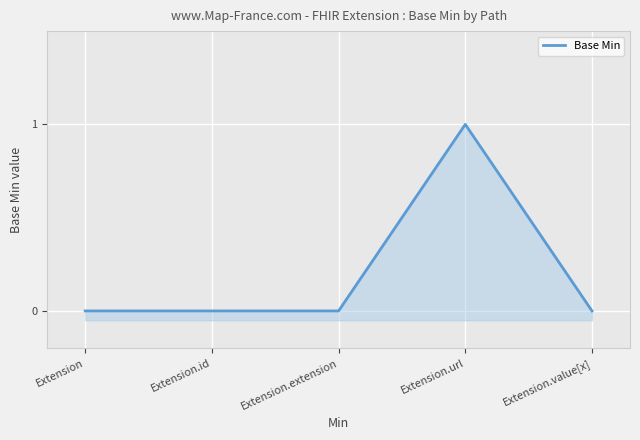

Is it true that the value at Extension is 1?

False